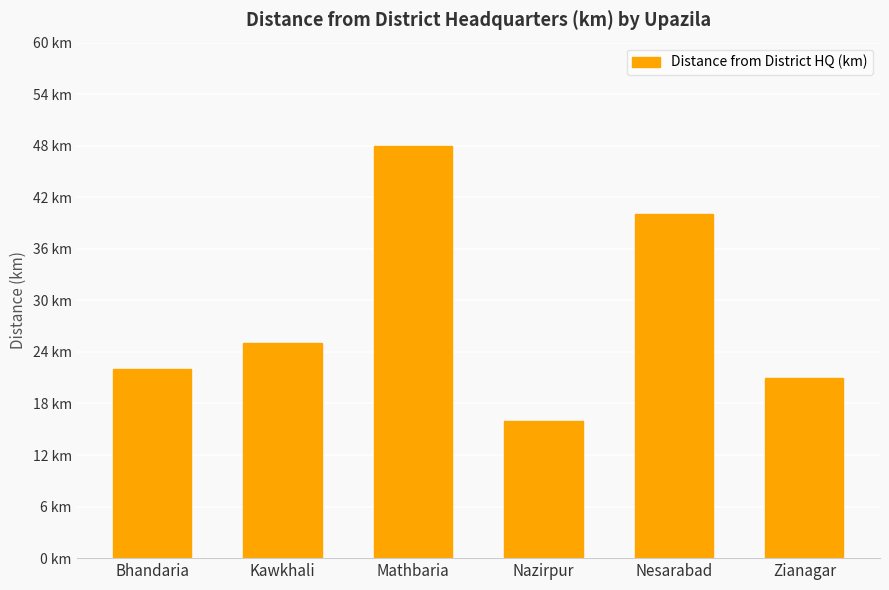

Reading left to right, list all the values displayed in this chart.

22	25	48	16	40	21